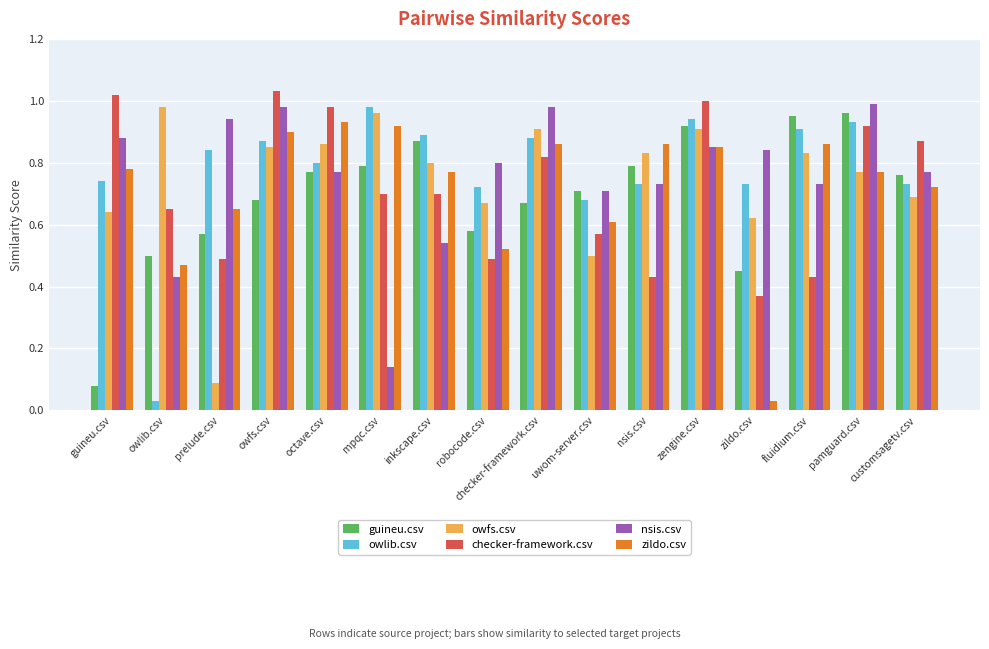

What is the sum of all checker-framework.csv values?

11.5